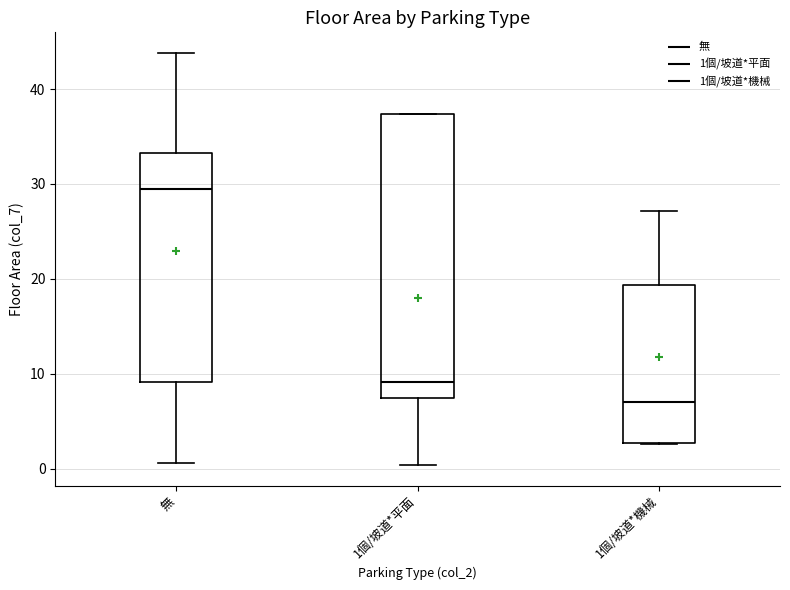

Reading left to right, transcribe this box plot: for each box, give where its median line is, the range the box spans, and where its two whiskers end, as read against the y-axis. The values are not printed on the chart, so give them approximately, as read against the axis.

無: median 30, box 9 to 33, whiskers 1 to 44
1個/坡道*平面: median 9, box 7 to 37, whiskers 0 to 37
1個/坡道*機械: median 7, box 3 to 19, whiskers 3 to 27